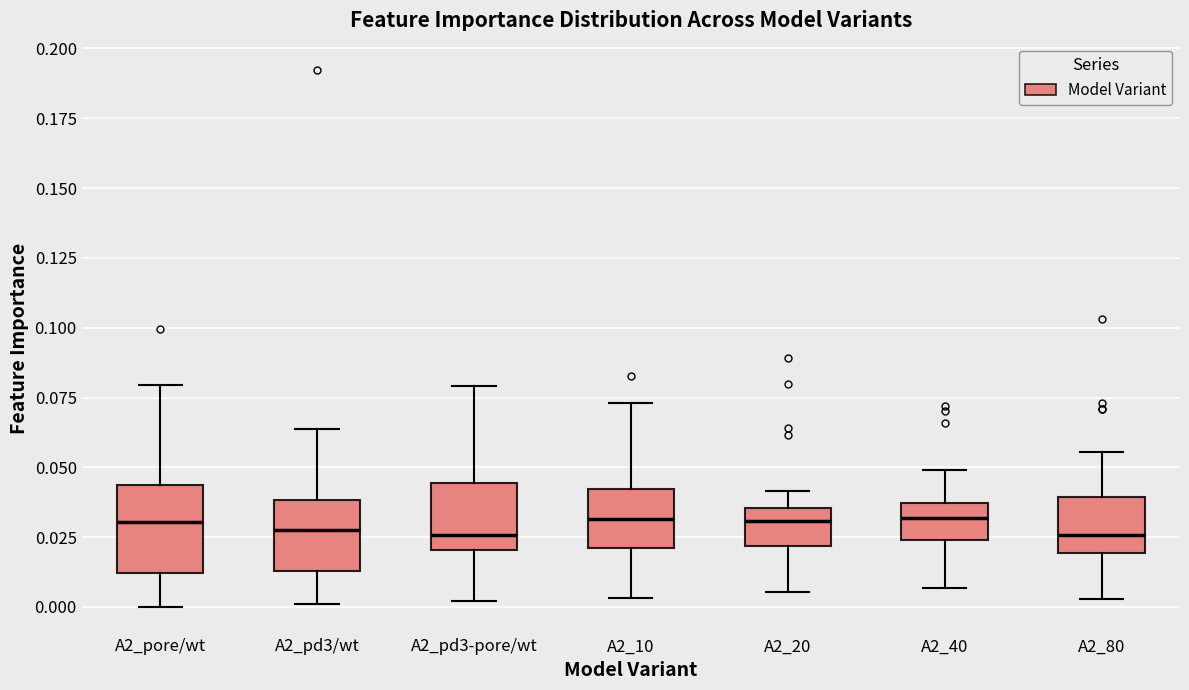

Reading left to right, transcribe this box plot: for each box, give where its median line is, the range the box spans, and where its two whiskers end, as read against the y-axis. The values are not printed on the chart, so give them approximately, as read against the axis.

A2_pore/wt: median 0.030, box 0.010 to 0.045, whiskers 0.000 to 0.080
A2_pd3/wt: median 0.030, box 0.015 to 0.040, whiskers 0.000 to 0.065
A2_pd3-pore/wt: median 0.025, box 0.020 to 0.045, whiskers 0.000 to 0.080
A2_10: median 0.030, box 0.020 to 0.040, whiskers 0.005 to 0.075
A2_20: median 0.030, box 0.020 to 0.035, whiskers 0.005 to 0.040
A2_40: median 0.030, box 0.025 to 0.035, whiskers 0.005 to 0.050
A2_80: median 0.025, box 0.020 to 0.040, whiskers 0.005 to 0.055